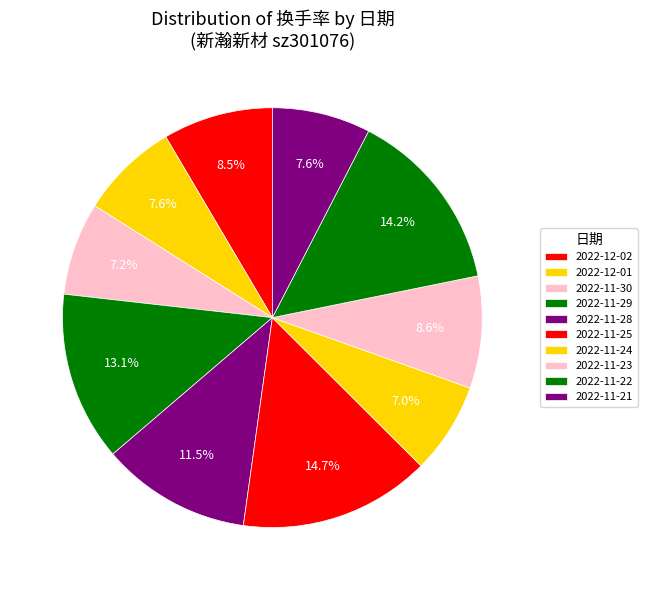

Which category has the biggest portion of the pie?

2022-11-25